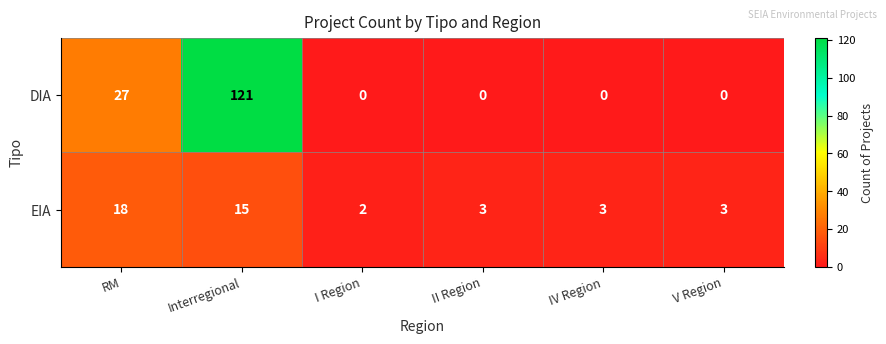

What is the greatest value displayed?

121